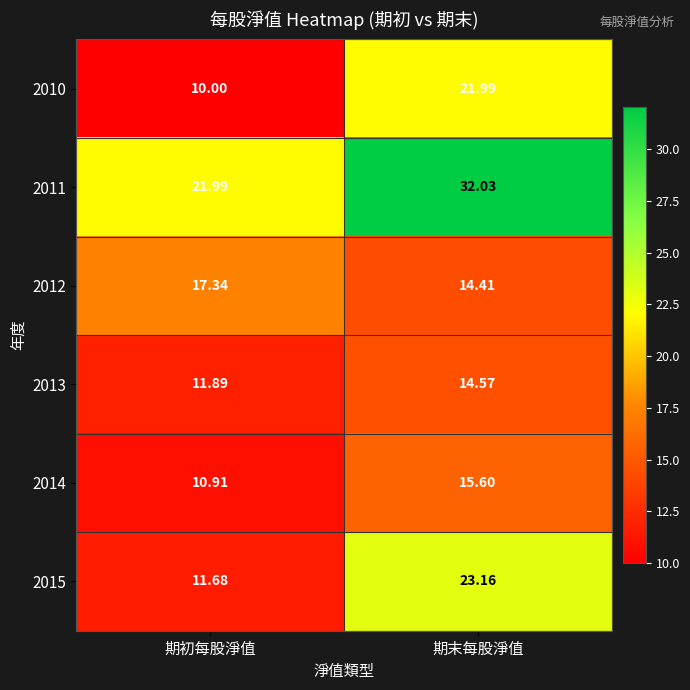

Where is 2010 nearest to the value 15?

期初每股淨值